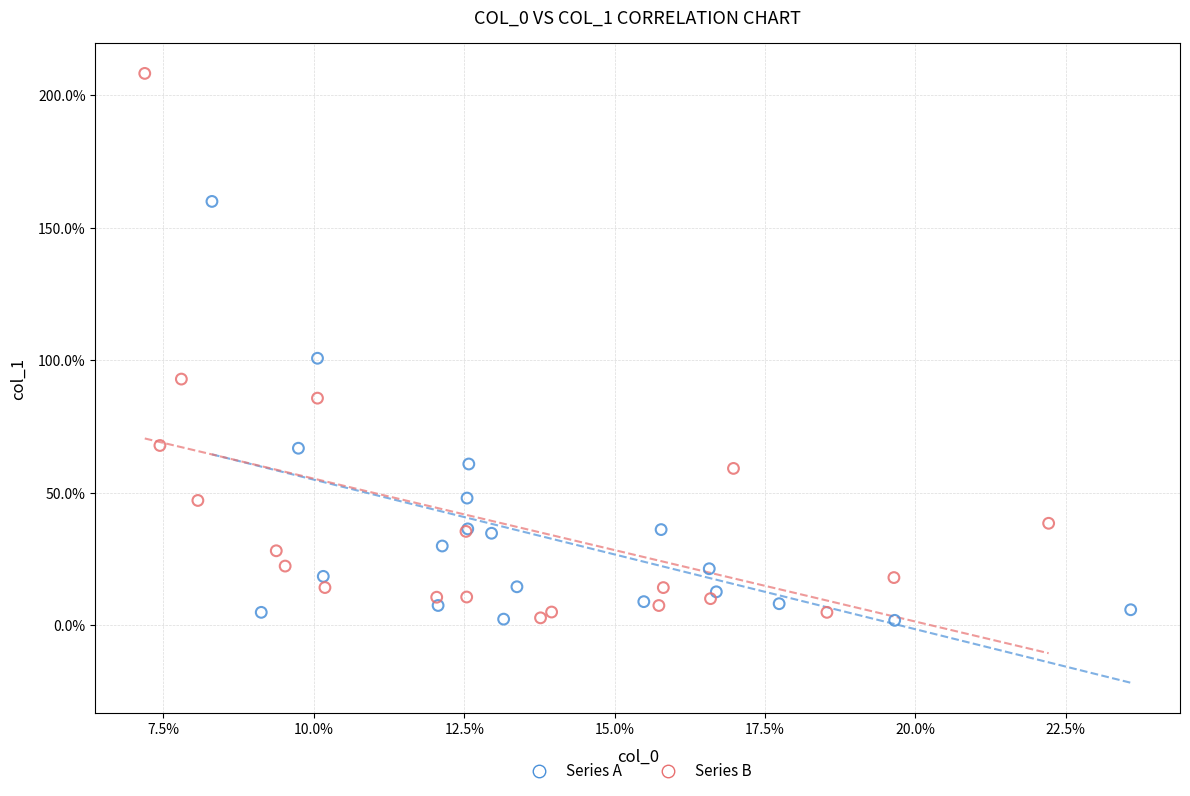

Which series contains the highest Y value?

Series B